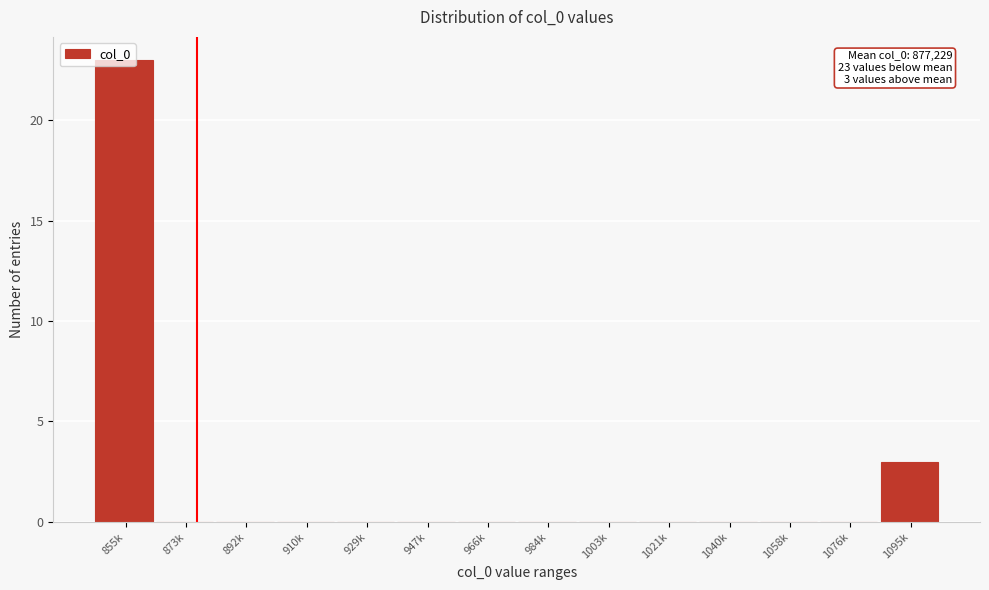

What is the sum of all values?

26